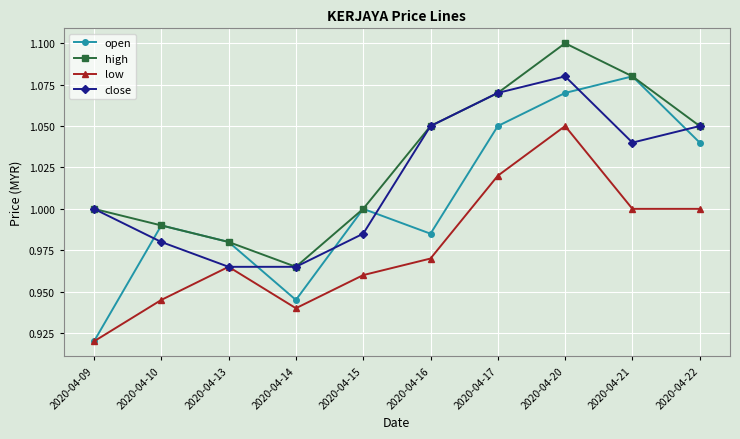

Between 2020-04-09 and 2020-04-21, which series saw the biggest shift?

open